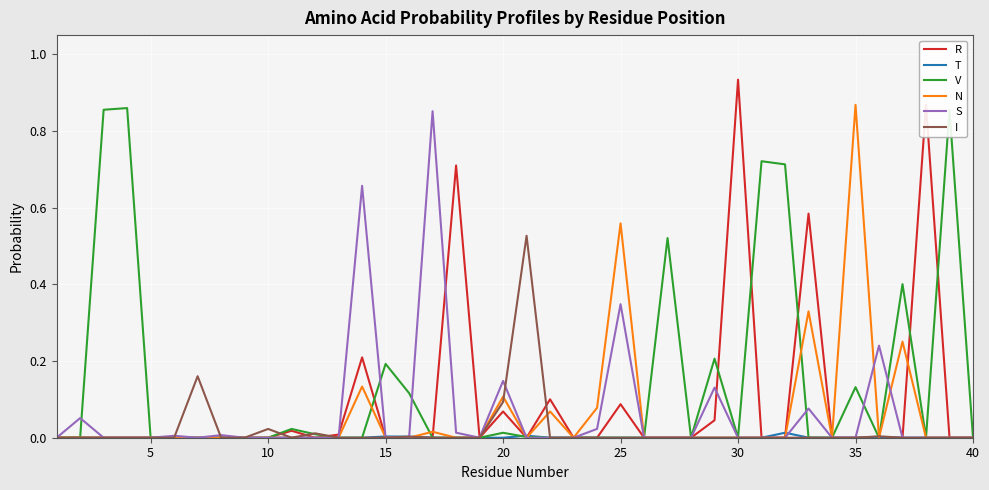

Which series has the widest spread of values?

R